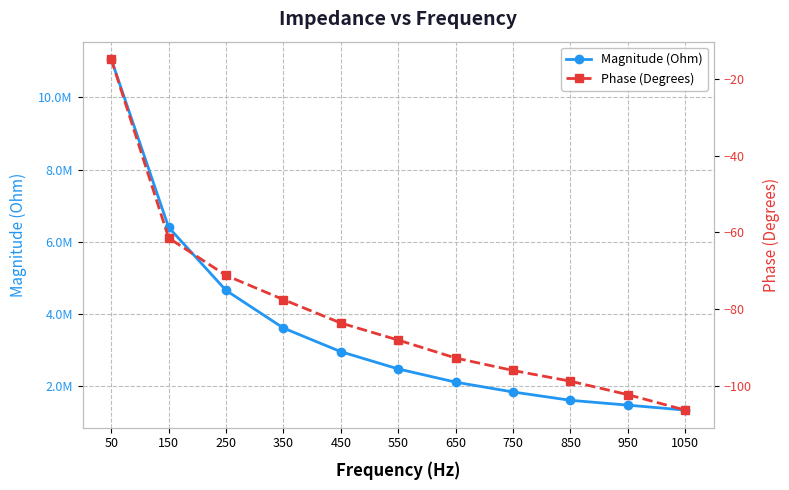

At how many categories does at least one series exceed 571931?

11